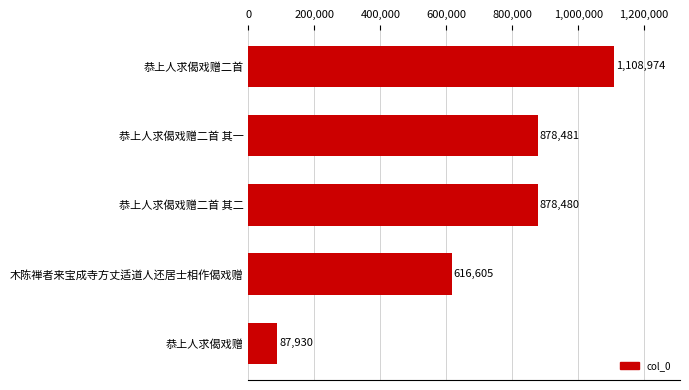

Reading bottom to top, list all the values displayed in this chart.

87930	616605	878480	878481	1108974